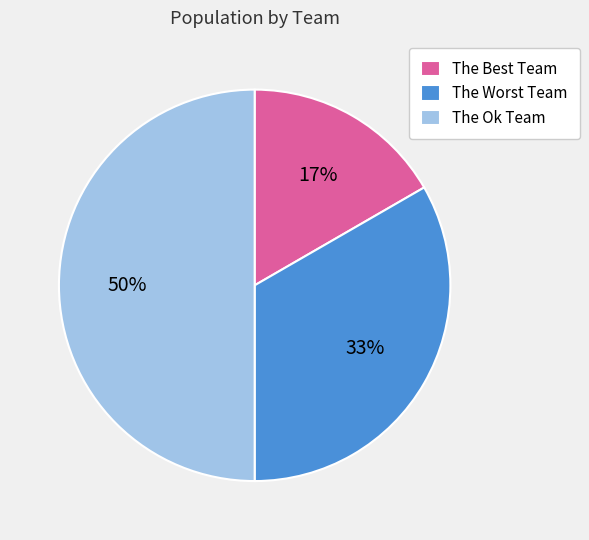

How many segments does this pie chart have?

3